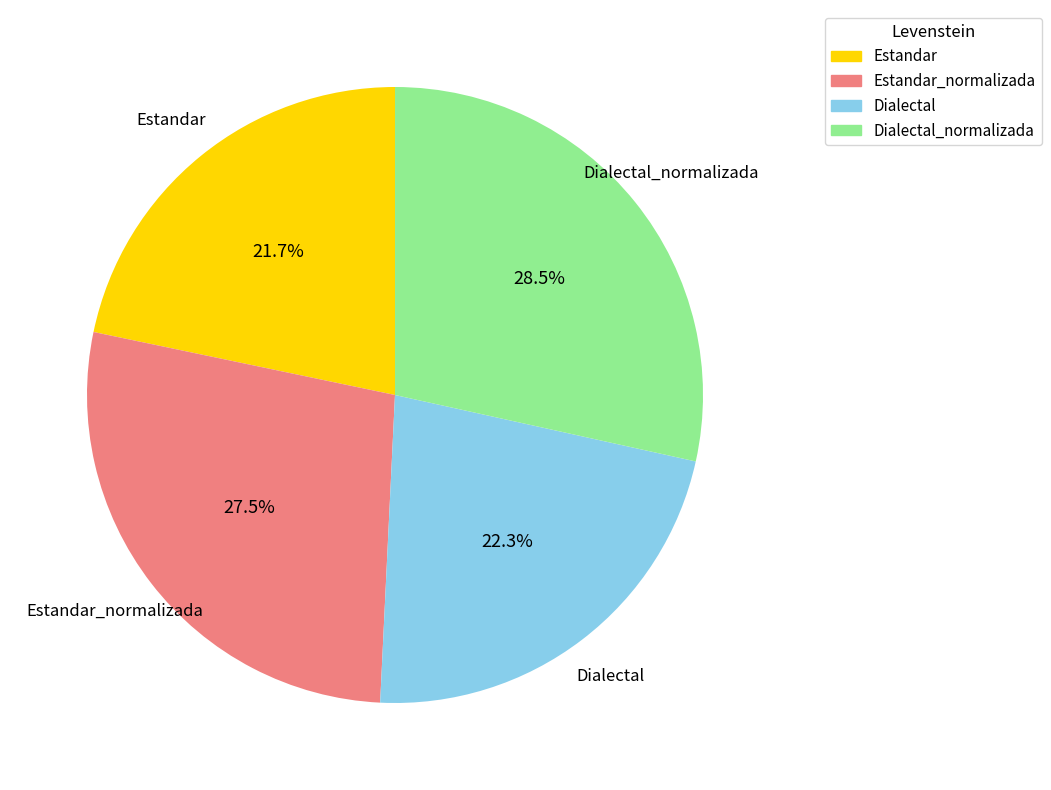

Does any single category account for the majority?

No